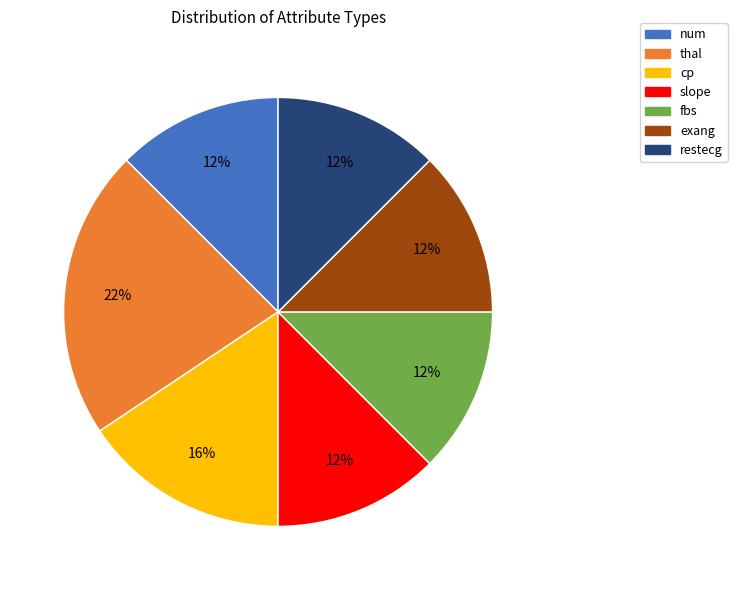

Do slope and thal together represent more than half of the pie?

No